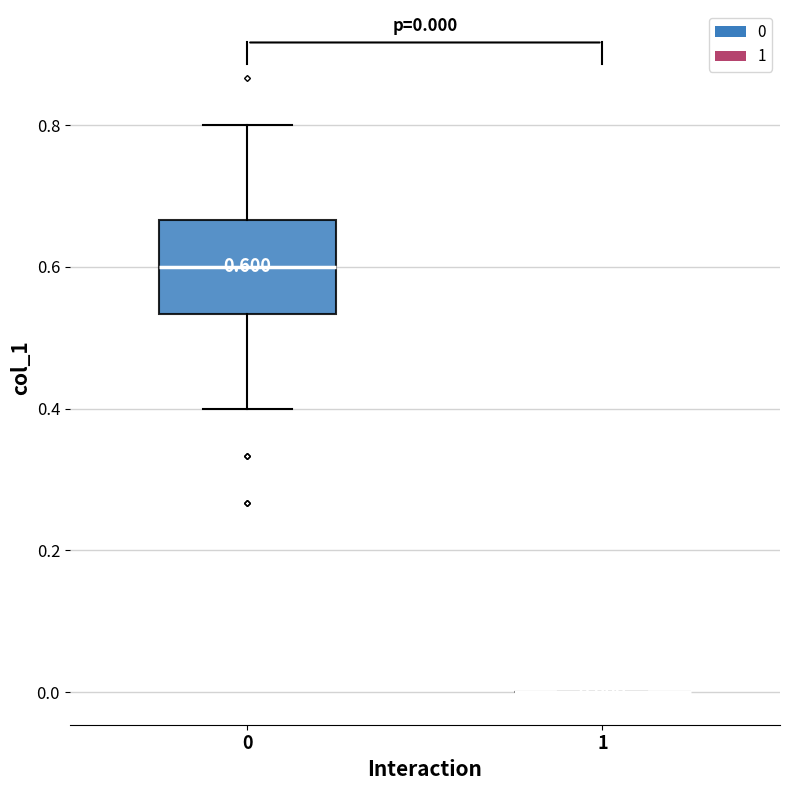

Which box is the tallest, from its lower edge to its upper edge?

0